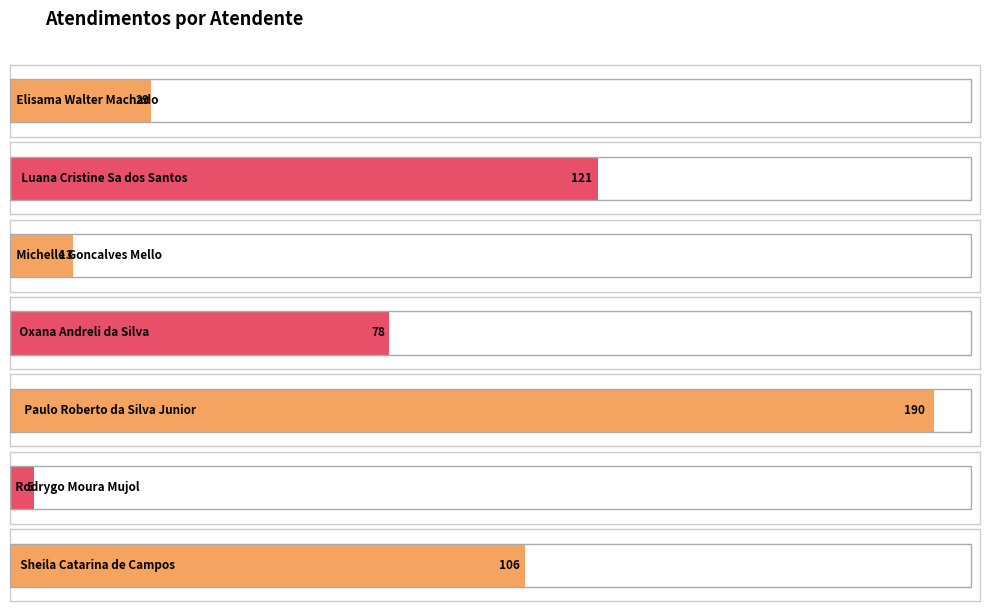

The chart shows a value of 290 at Paulo Roberto da Silva Junior. True or false?

False